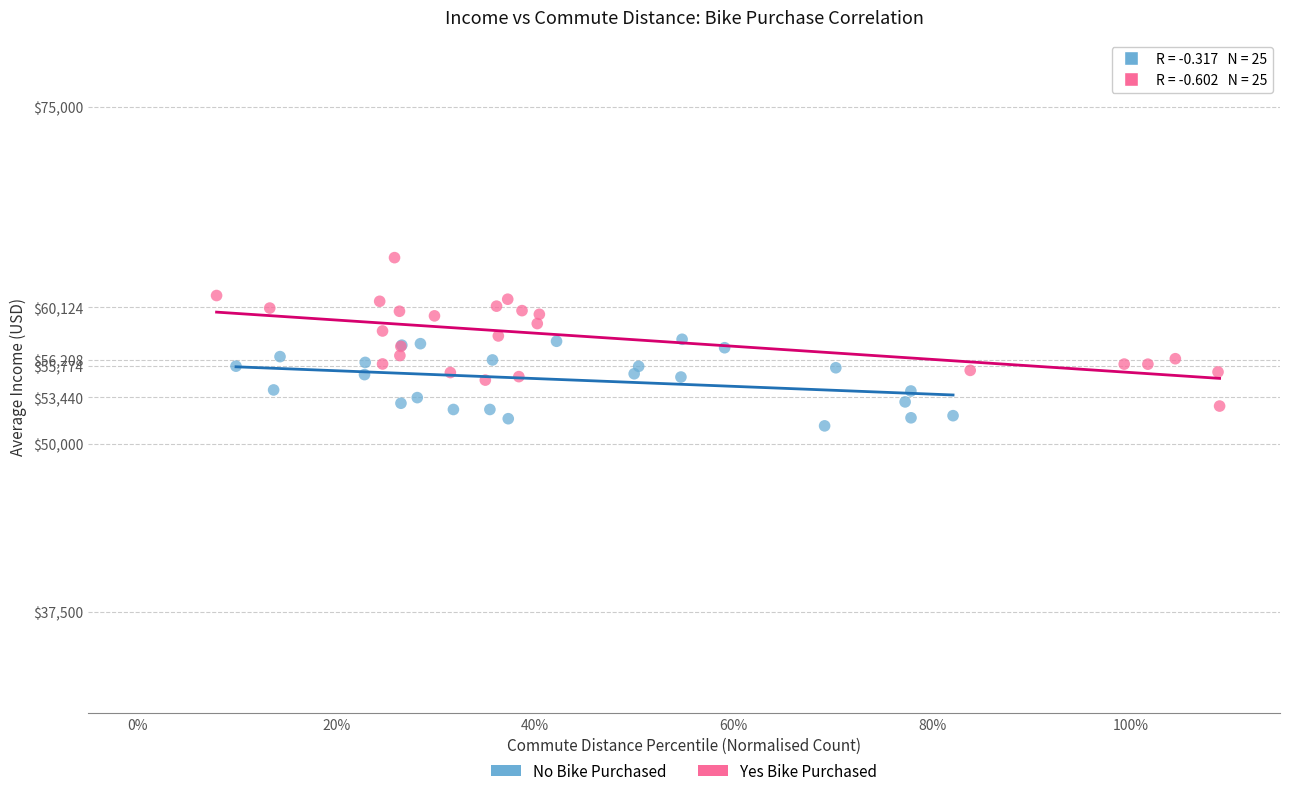

Which series reaches the minimum Y coordinate?

No Bike Purchased